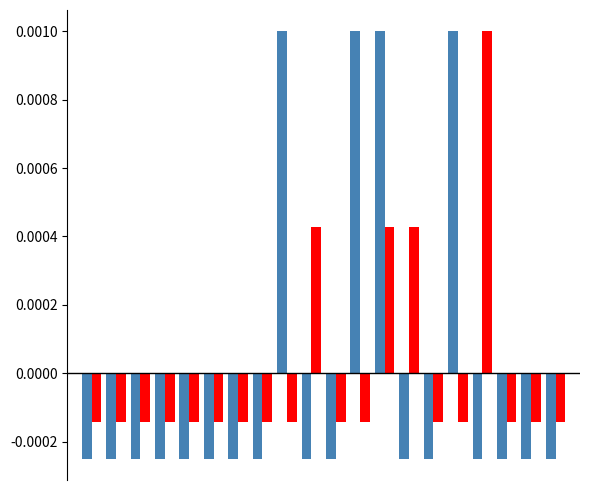

Are the bars grouped side by side (vs. stacked)?

Yes